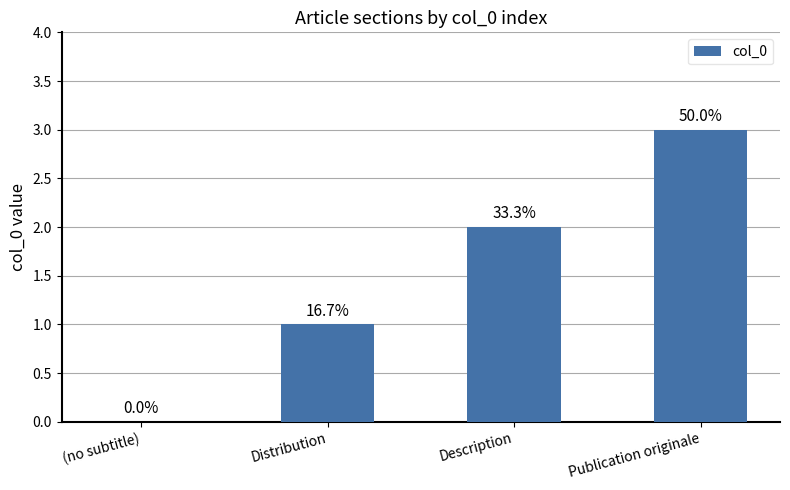

What is the approximate value at Publication originale?

3